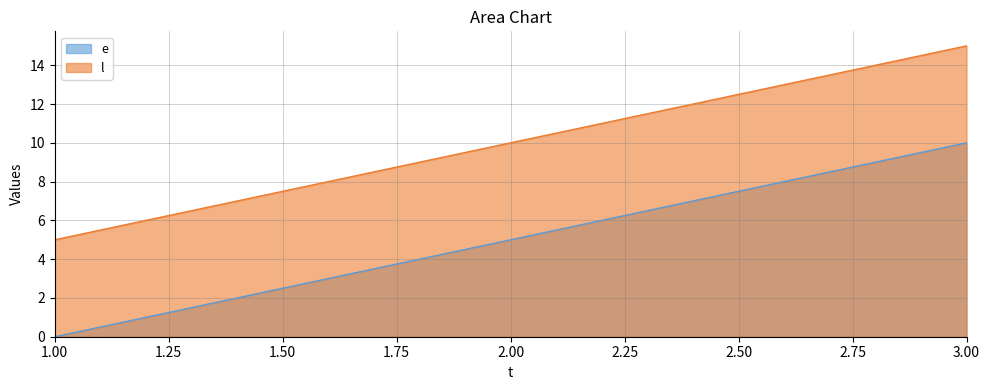

Rank the categories by l value from lowest to highest.

1.00, 2.00, 3.00